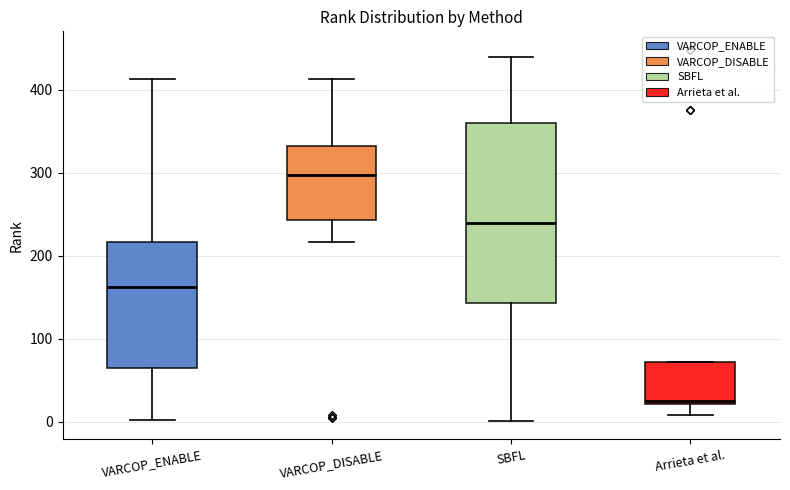

Reading left to right, transcribe this box plot: for each box, give where its median line is, the range the box spans, and where its two whiskers end, as read against the y-axis. The values are not printed on the chart, so give them approximately, as read against the axis.

VARCOP_ENABLE: median 160, box 60 to 220, whiskers 0 to 410
VARCOP_DISABLE: median 300, box 240 to 330, whiskers 220 to 410
SBFL: median 240, box 140 to 360, whiskers 0 to 440
Arrieta et al.: median 30, box 20 to 70, whiskers 10 to 70